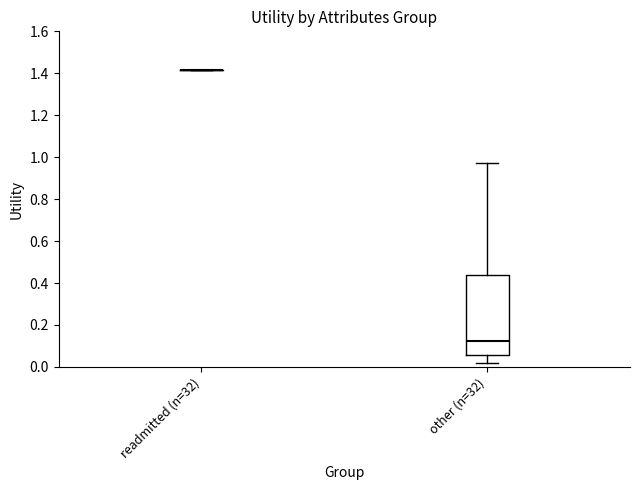

Comparing the boxes themselves (not the whiskers), which one is the tallest?

other (n=32)